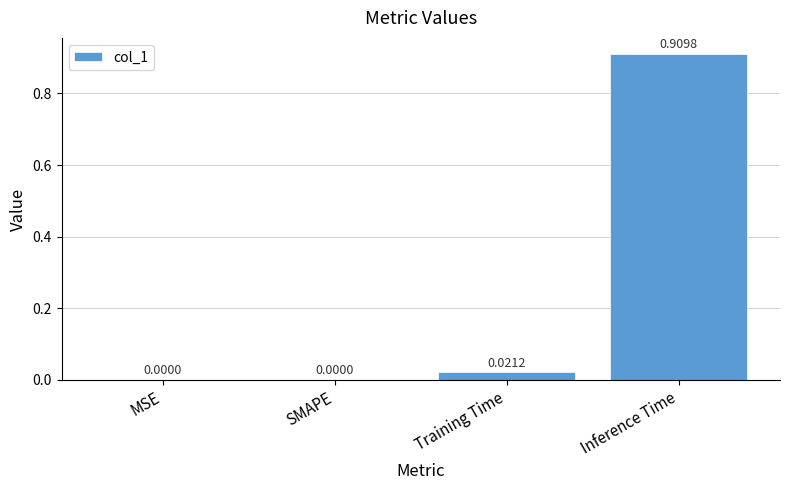

True or false: the data shows 0.0 at MSE.

True